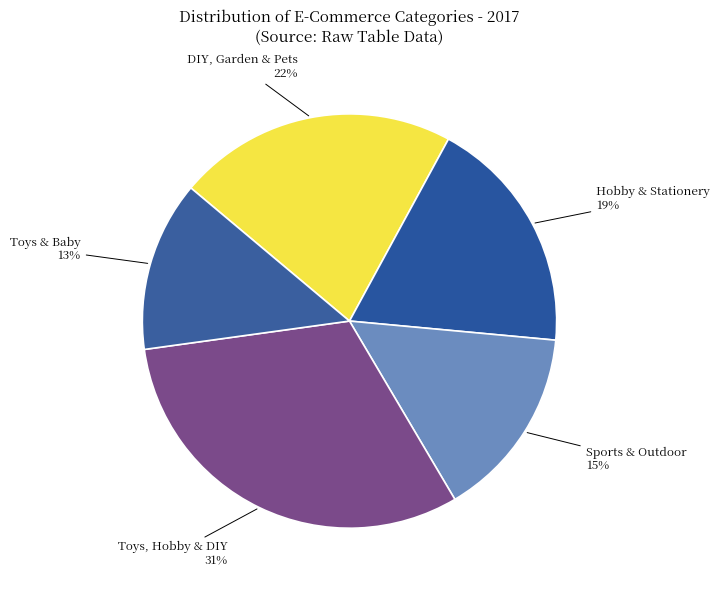

How many slices are in this pie chart?

5